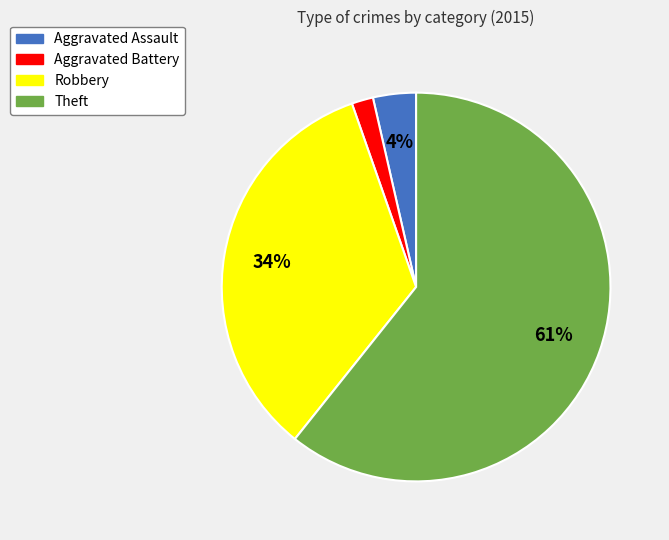

Is it true that Theft is 52% of the pie?

False